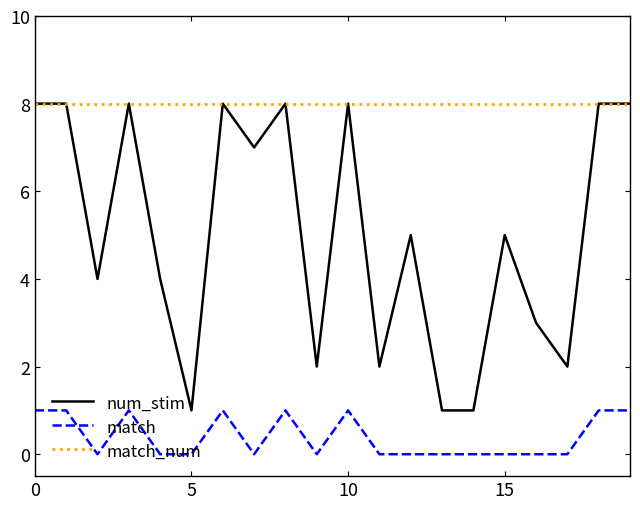

Count the num_stim values in the range 2 to 8.

17